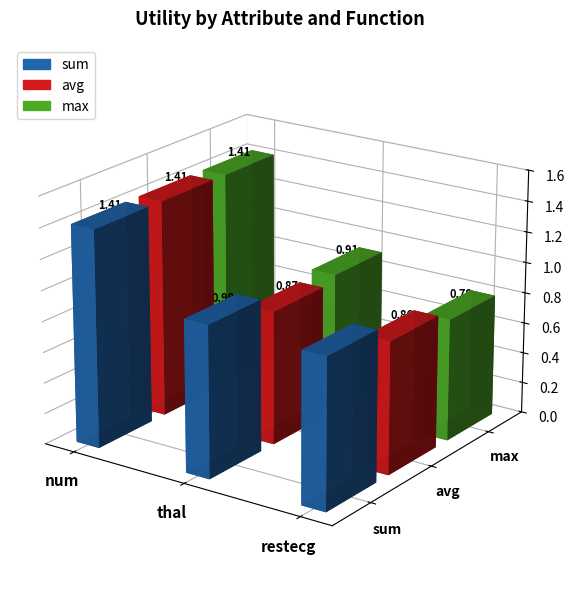

Reading right to left, list all the values displayed in this chart.

sum: 1.0	1.0	1.4
avg: 0.9	0.9	1.4
max: 0.8	0.9	1.4